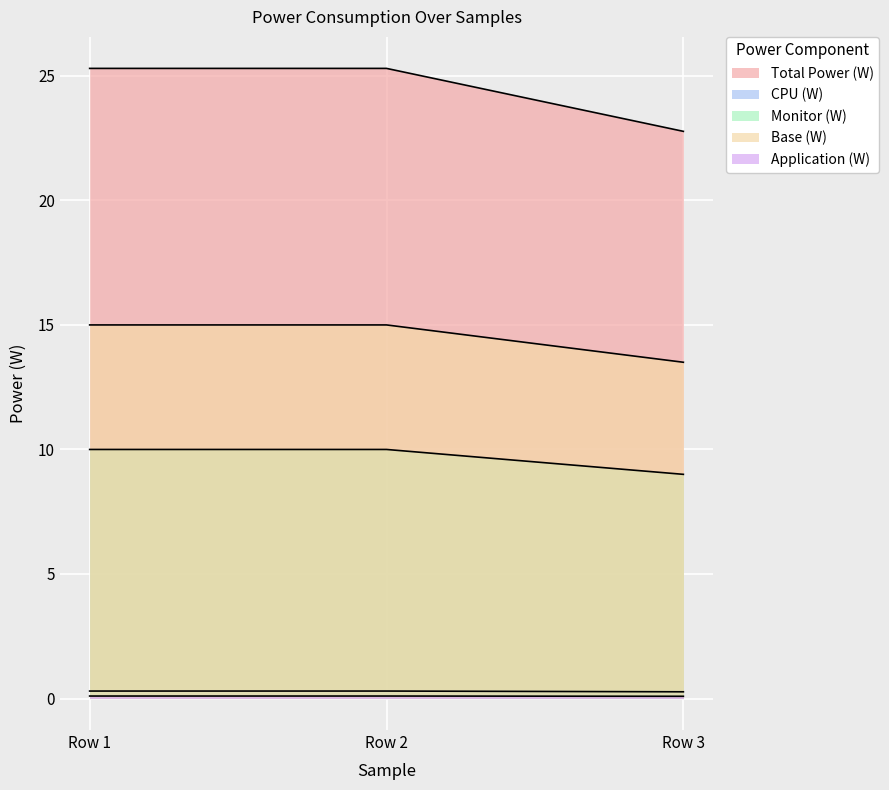

How many CPU (W) values are between 0 and 1?

3